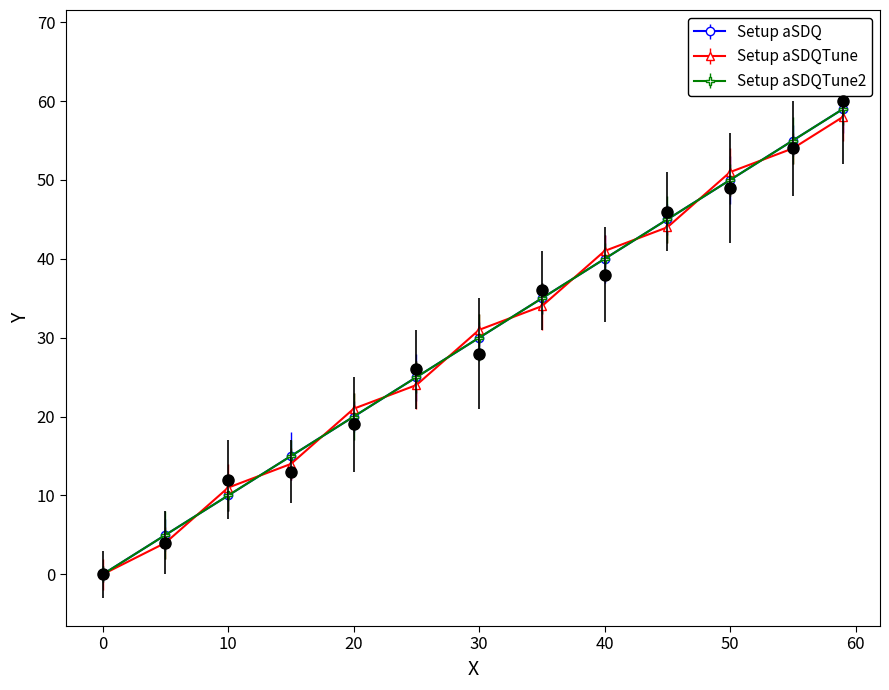

Reading left to right, extract all data points from this chart.

0	5	10	15	20	25	30	35	40	45	50	55	59